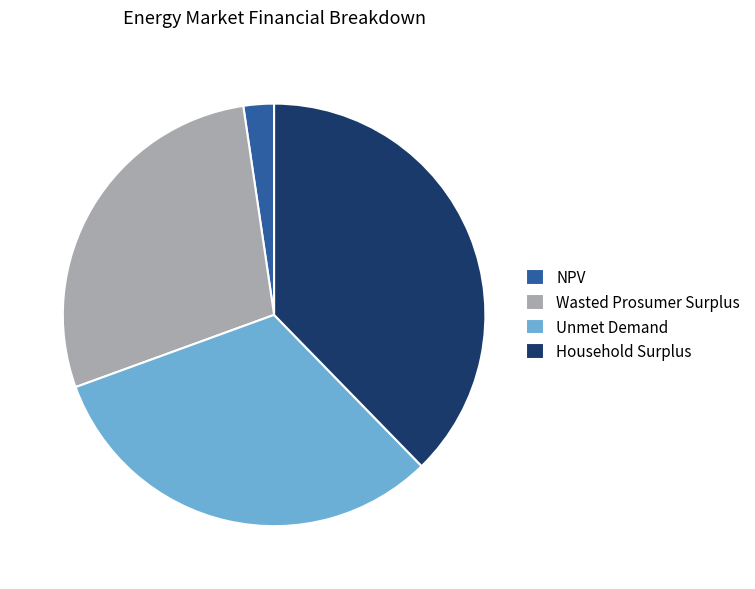

Approximately how many times larger is the value at Wasted Prosumer Surplus compared to Household Surplus?

0.7